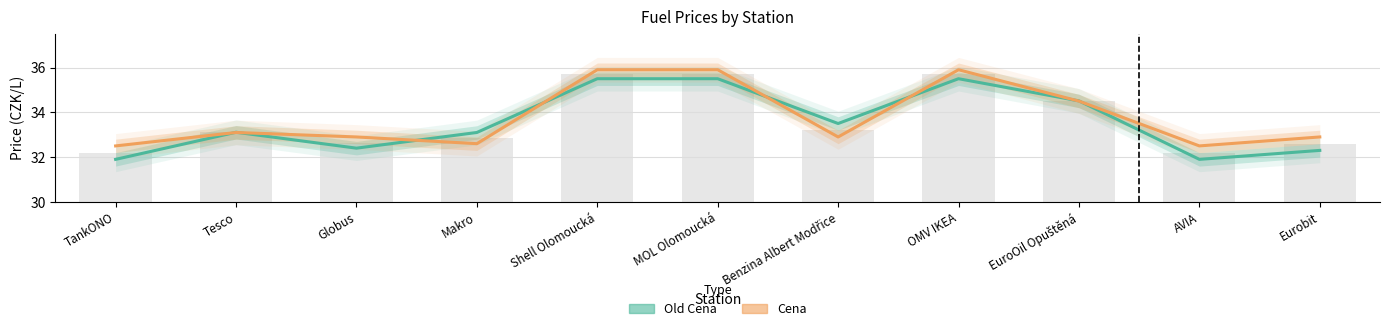

The Old Cena series shows 32.3 at Eurobit. True or false?

True